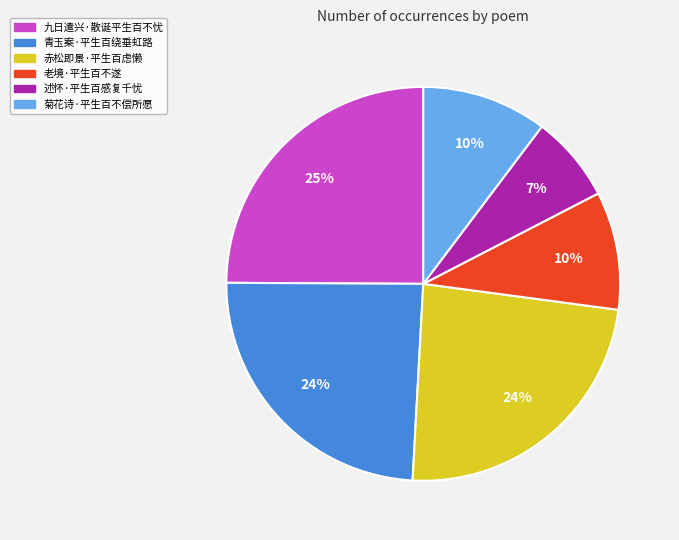

True or false: 老境·平生百不遂 accounts for 2% of the total.

False